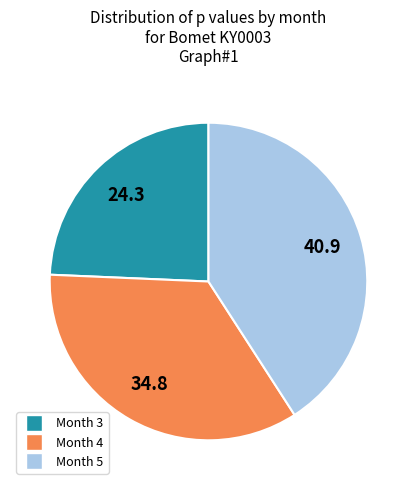

True or false: Month 5 accounts for 33% of the total.

False